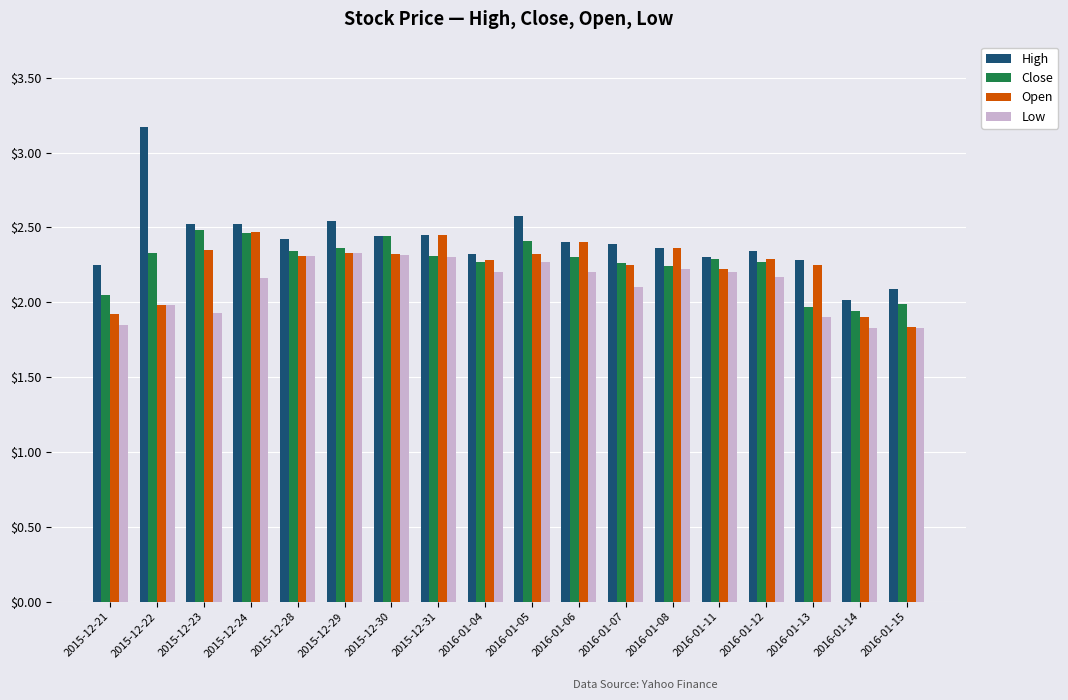

Does the chart contain any negative values?

No